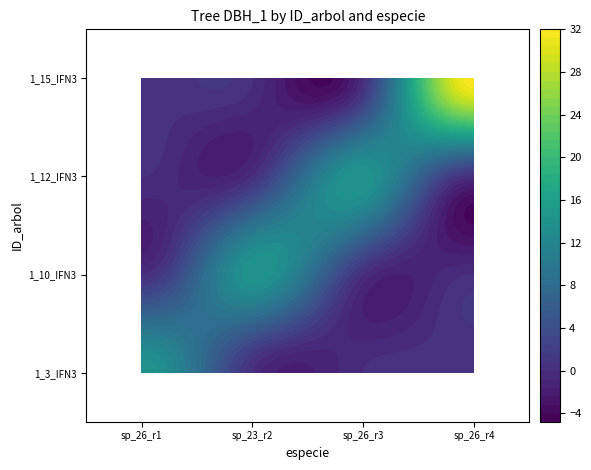

Reading left to right, list all the values displayed in this chart.

IFN3_49_791_A_1_3_IFN3: 0=14.2	1=0.0	2=0.0	3=0.0
IFN3_49_791_A_1_10_IFN3: 0=0.0	1=14.2	2=0.0	3=0.0
IFN3_49_791_A_1_12_IFN3: 0=0.0	1=0.0	2=14.2	3=0.0
IFN3_49_791_A_1_15_IFN3: 0=0.0	1=0.0	2=0.0	3=31.8